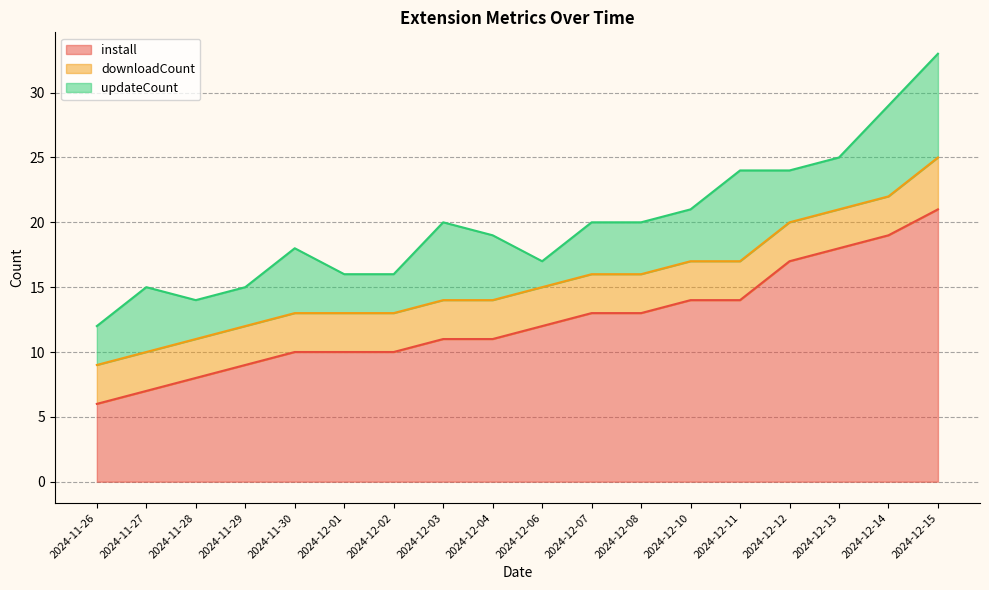

Which series ends up on top after the final intersection of downloadCount and updateCount?

updateCount